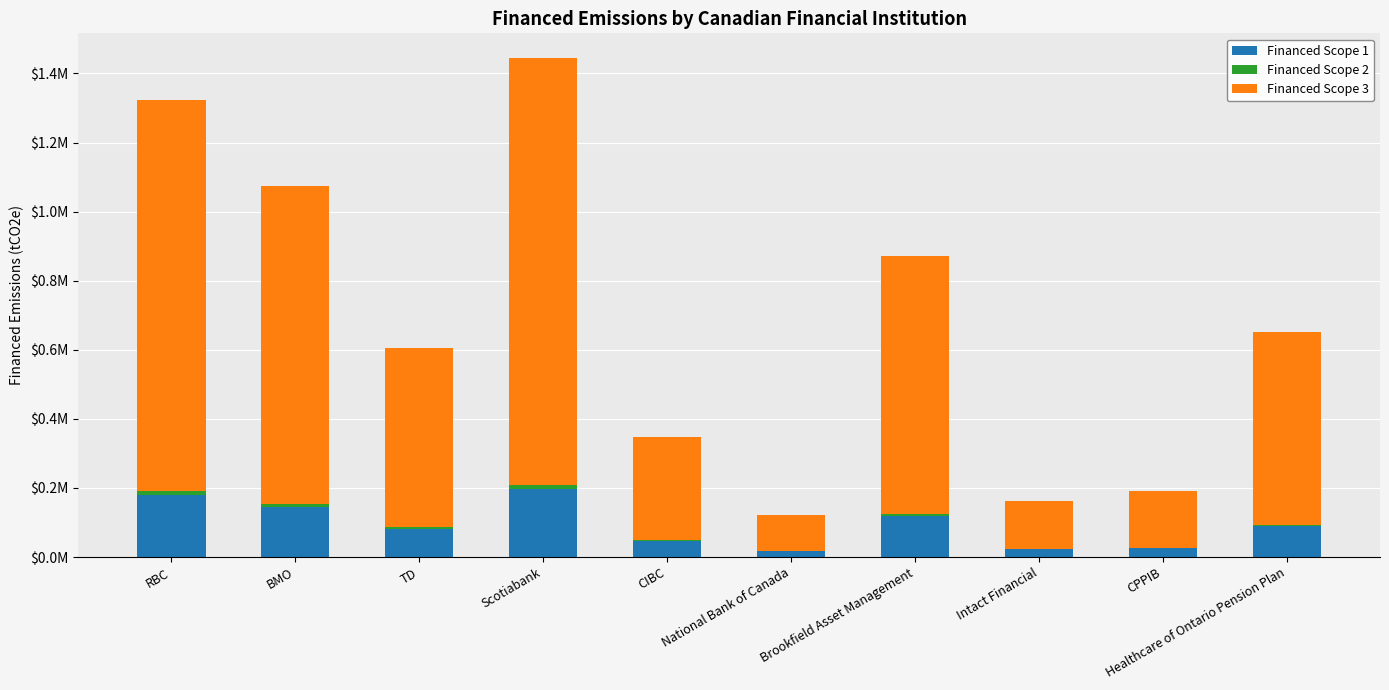

Are the bars grouped side by side (vs. stacked)?

No